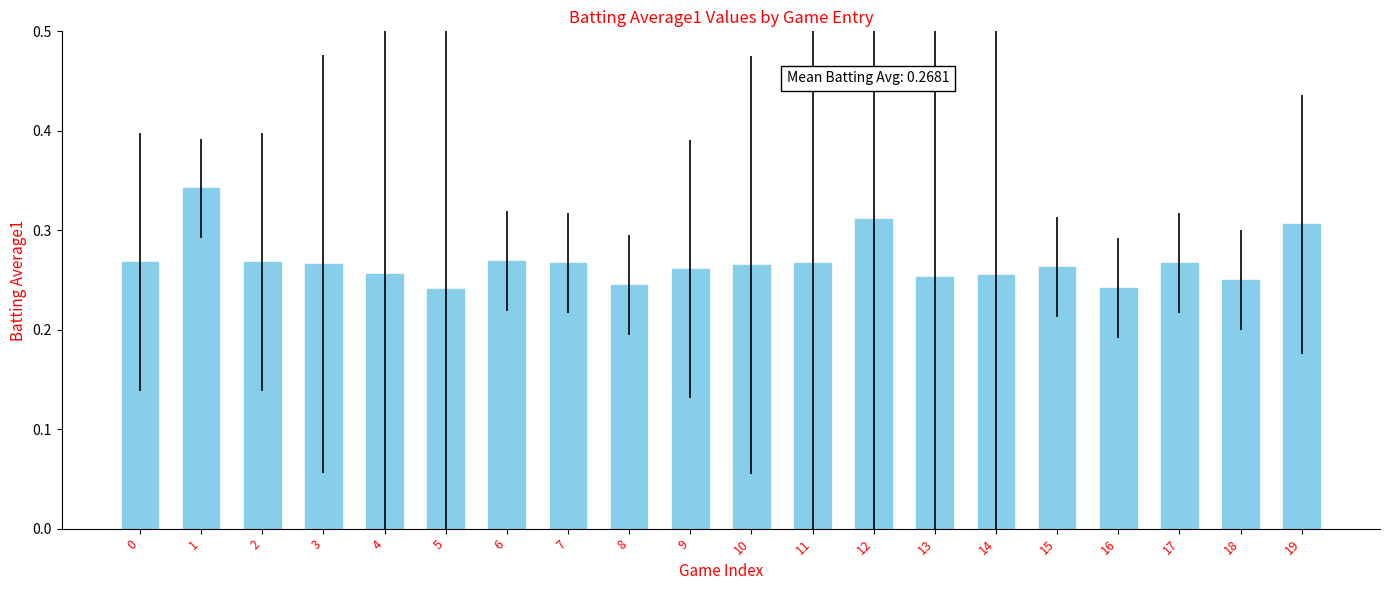

Which label corresponds to the largest value in the chart?

1